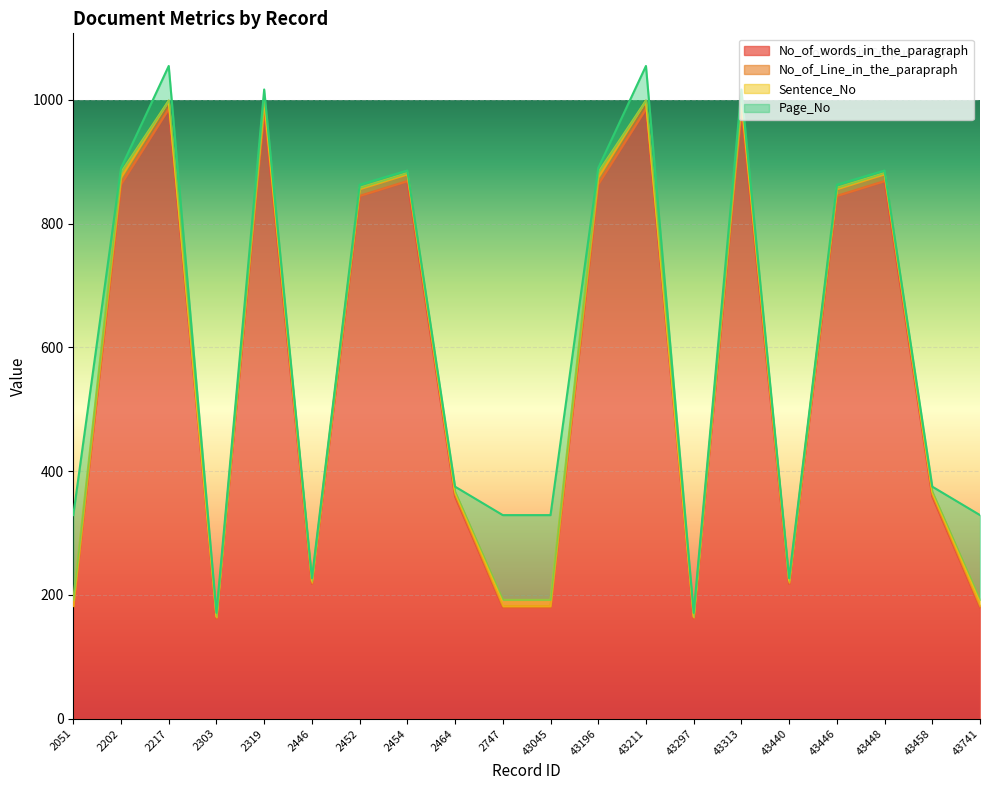

Where is No_of_Line_in_the_parapraph nearest to the value 581?

2464